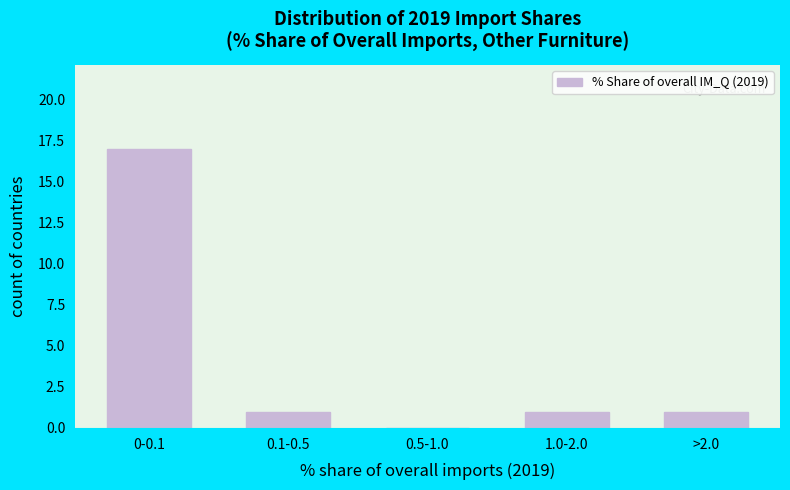

Reading left to right, list all the values displayed in this chart.

0-0.1=17	0.1-0.5=1	0.5-1.0=0	1.0-2.0=1	>2.0=1